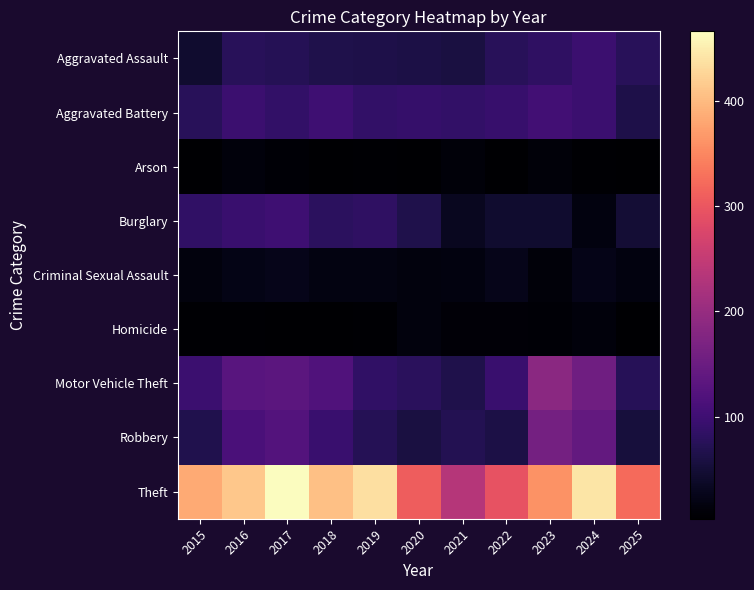

Which has a higher value, 2024 or 2020?

2024